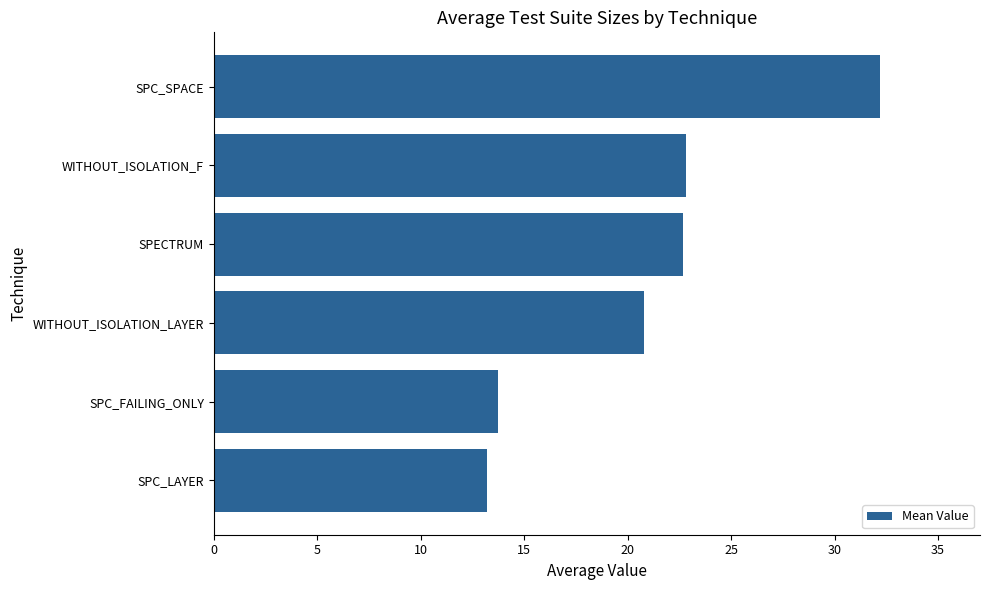

What is the sum of the values at SPC_SPACE and WITHOUT_ISOLATION_F?

55.0